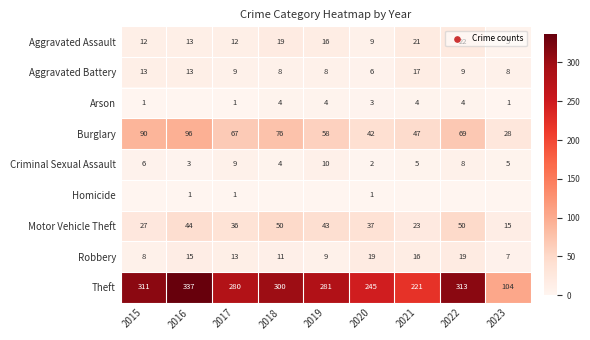

Is it true that Aggravated Assault equals 19 at 2018?

True